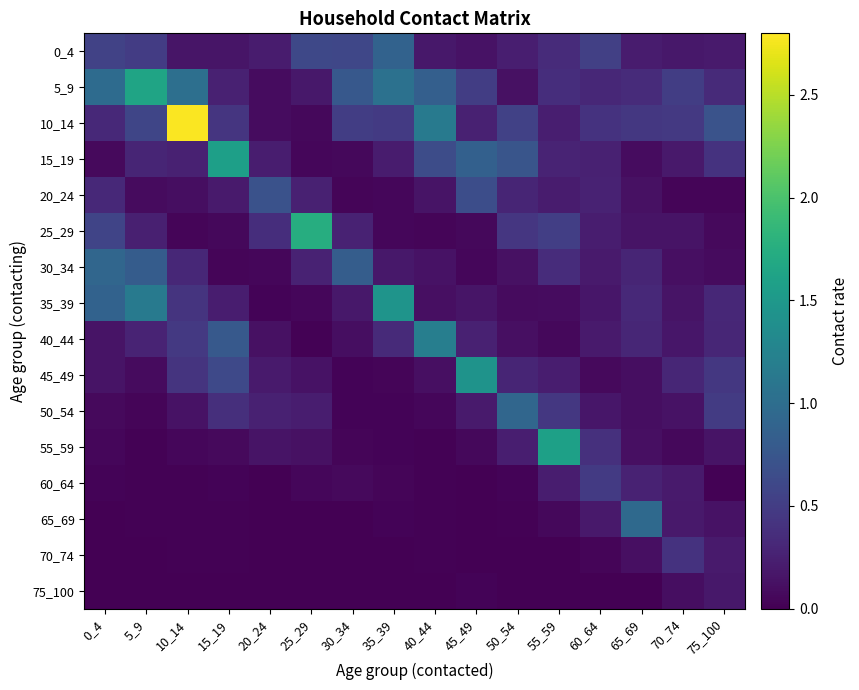

Rank the series by their maximum value, from lowest to highest.

75_100, 70_74, 60_64, 20_24, 0_4, 30_34, 50_54, 65_69, 40_44, 45_49, 35_39, 15_19, 55_59, 5_9, 25_29, 10_14